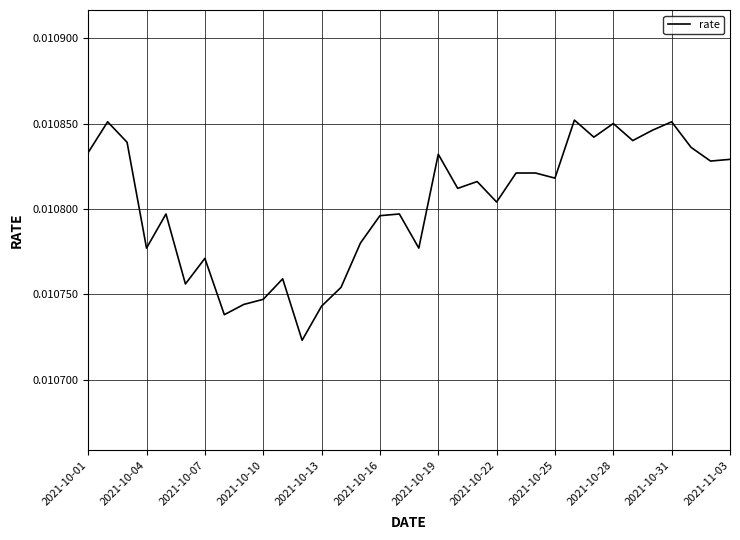

How many lines are shown in the chart?

1